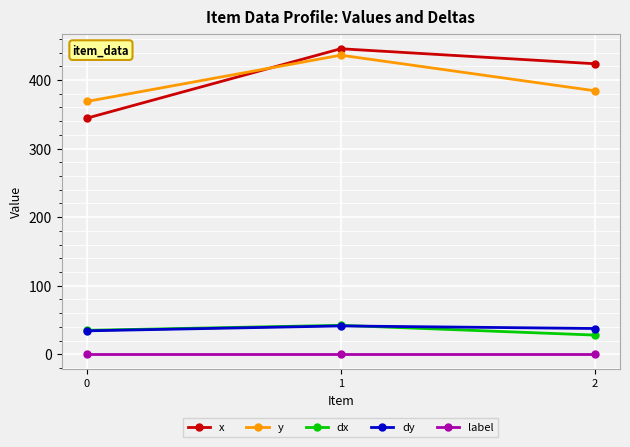

Does the chart have visible grid lines?

Yes